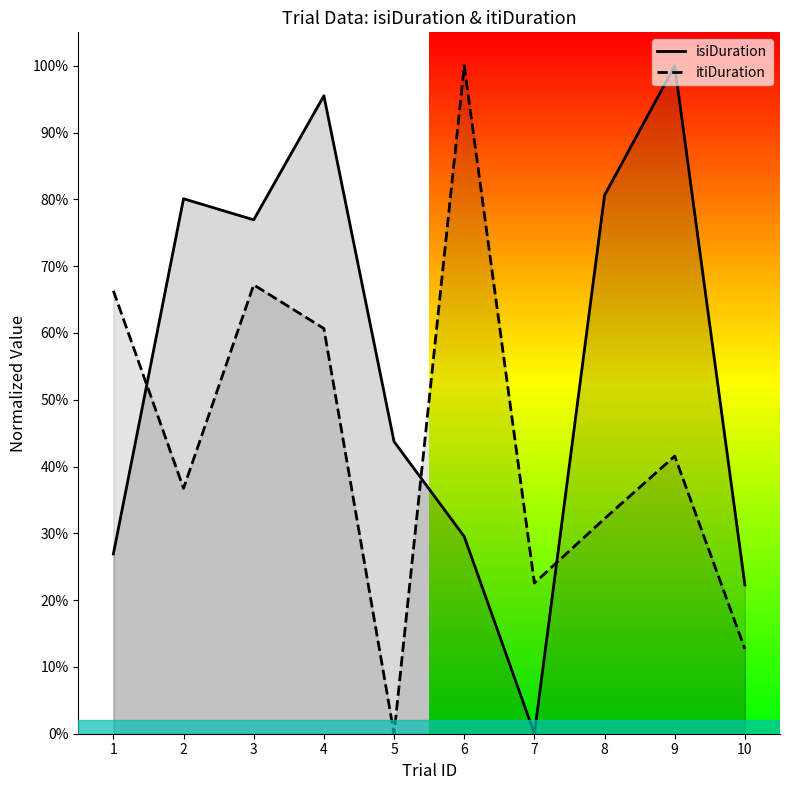

Which has a higher value, 9 or 4?

9